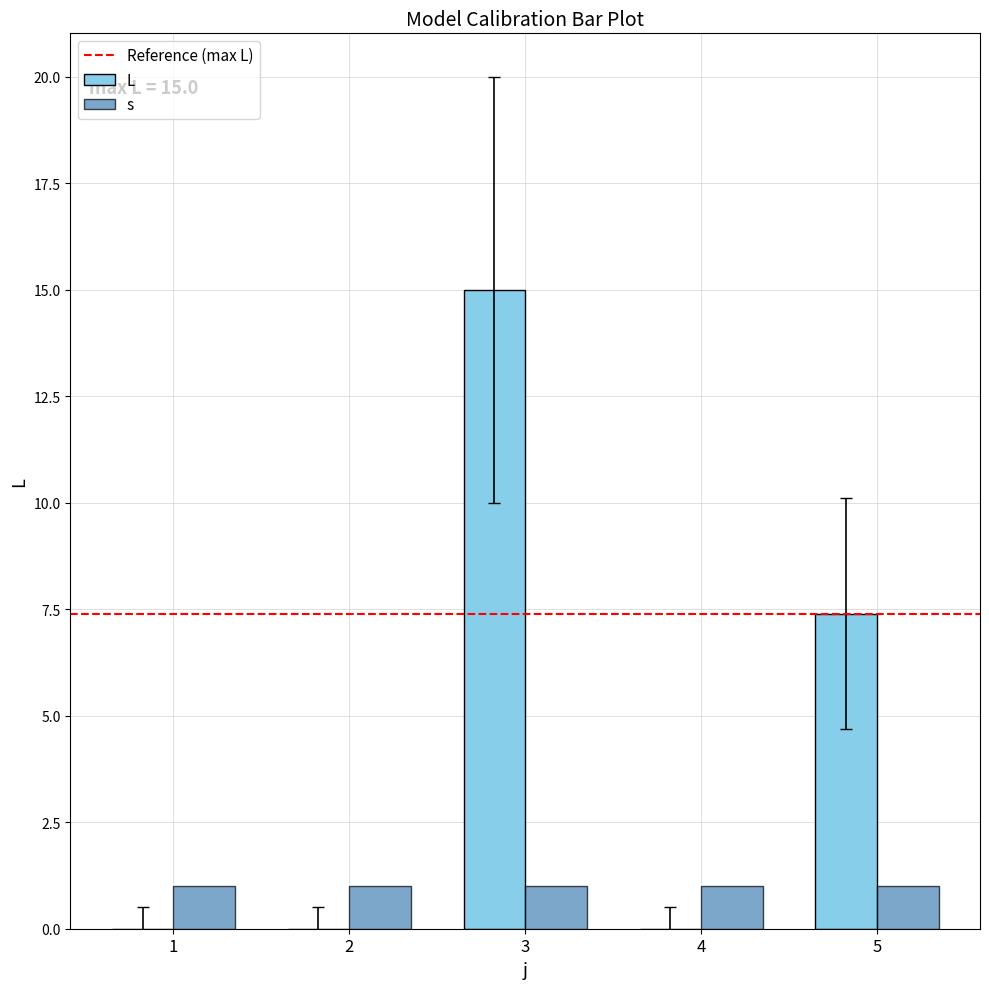

Is it true that L equals 13.1 at 5?

False